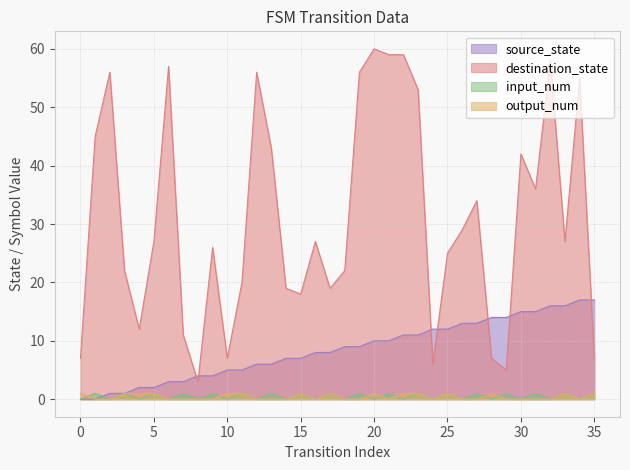

True or false: input_num and destination_state intersect in this chart.

False